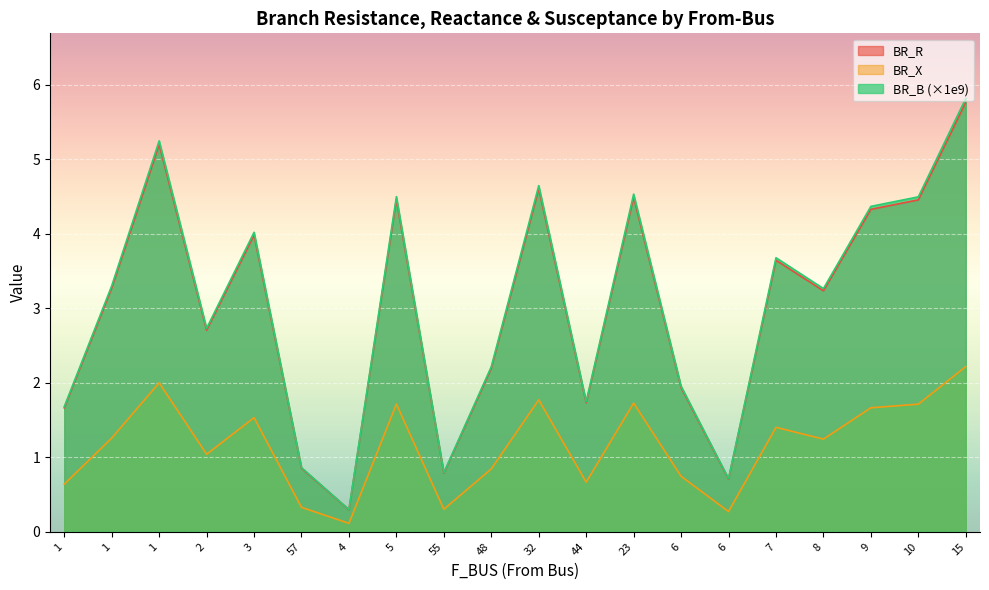

Reading right to left, list all the values displayed in this chart.

BR_R: 15=5.8	10=4.5	9=4.3	8=3.2	7=3.6	6=0.7	6=1.9	23=4.5	44=1.7	32=4.6	48=2.2	55=0.8	5=4.5	4=0.3	57=0.9	3=4.0	2=2.7	1=5.2	1=3.3	1=1.7
BR_X: 15=2.2	10=1.7	9=1.7	8=1.2	7=1.4	6=0.3	6=0.7	23=1.7	44=0.7	32=1.8	48=0.8	55=0.3	5=1.7	4=0.1	57=0.3	3=1.5	2=1.0	1=2.0	1=1.3	1=0.6
BR_B: 15=5.8	10=4.5	9=4.4	8=3.3	7=3.7	6=0.7	6=2.0	23=4.5	44=1.7	32=4.6	48=2.2	55=0.8	5=4.5	4=0.3	57=0.9	3=4.0	2=2.7	1=5.2	1=3.3	1=1.7